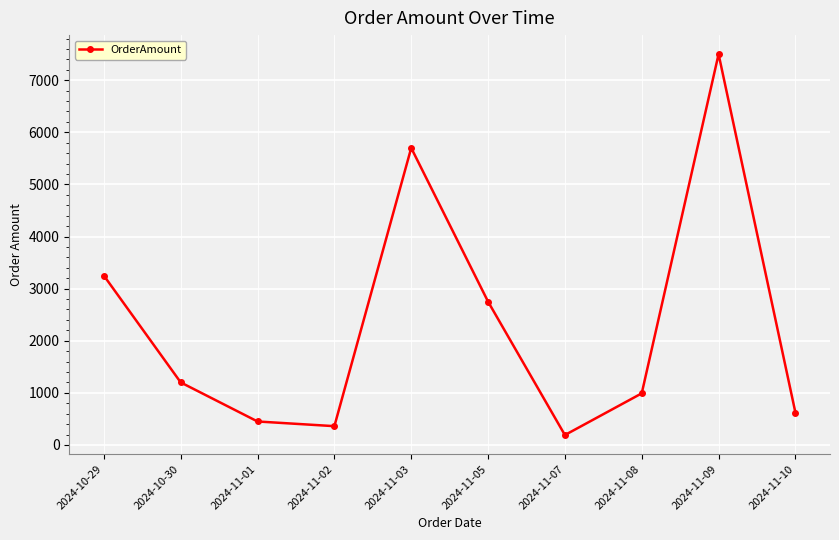

Approximately how many times larger is the value at 2024-11-01 compared to 2024-11-02?

1.2